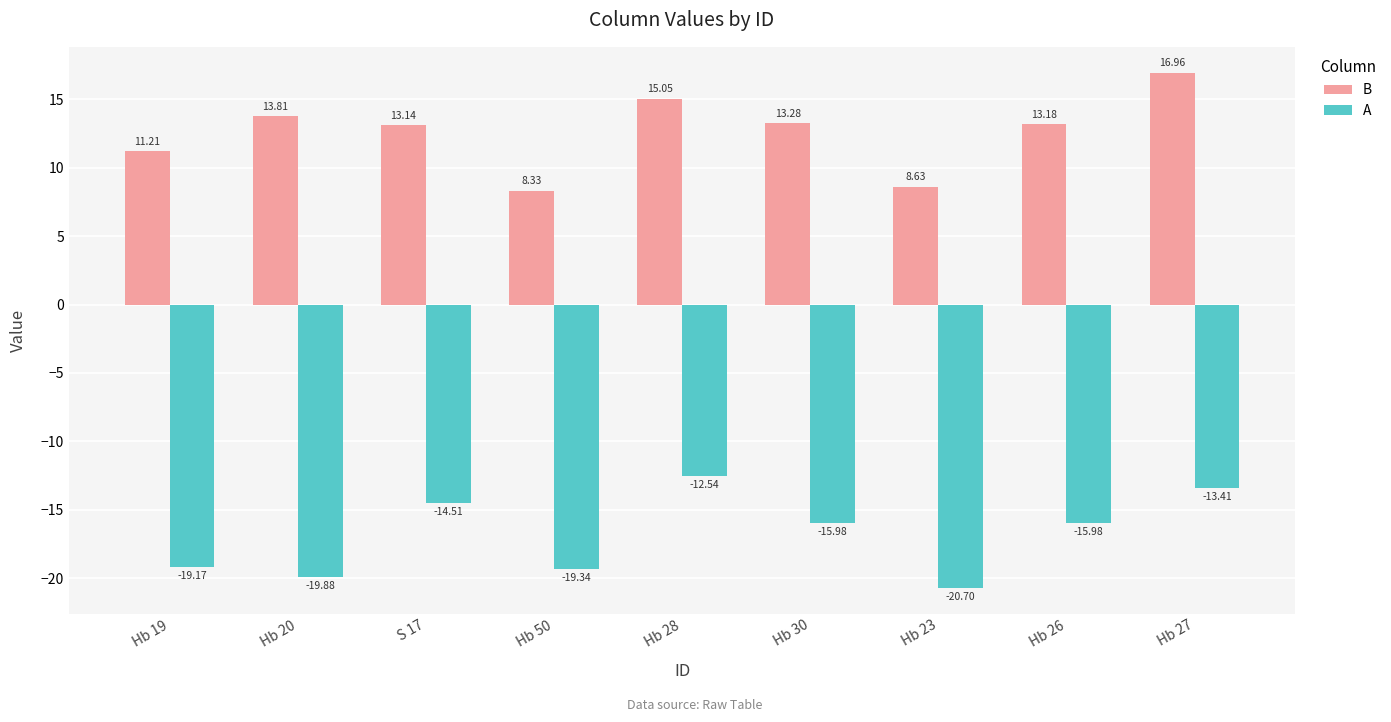

What is the difference between the highest and lowest values at Hb 30?

29.3